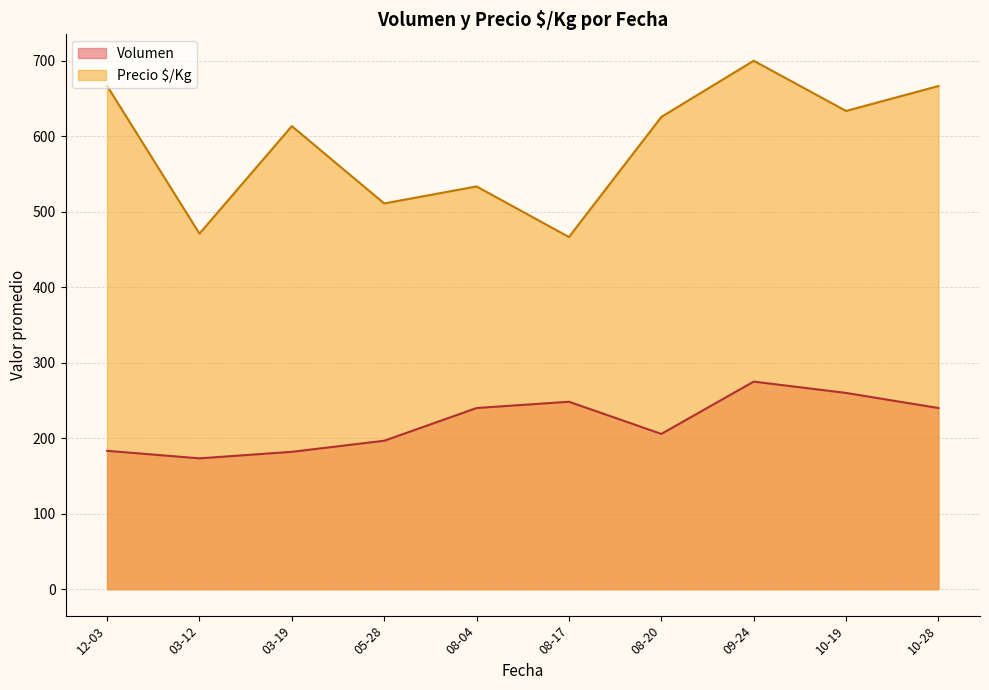

At which category does Volumen reach its first local valley?

03-12